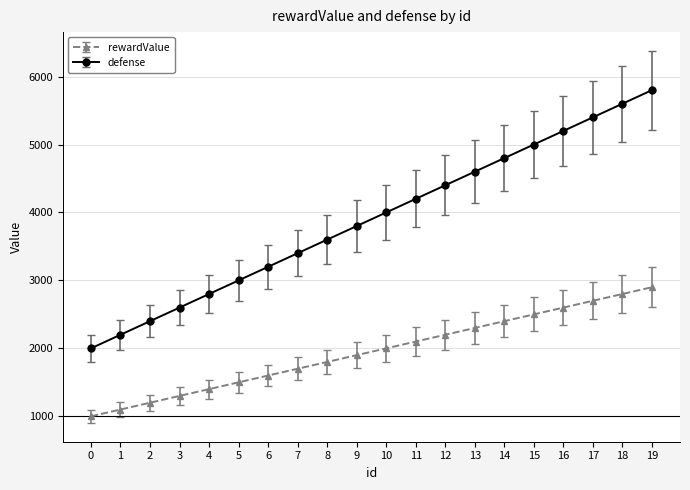

What is the spread (max minus min) of values at 15?

2500